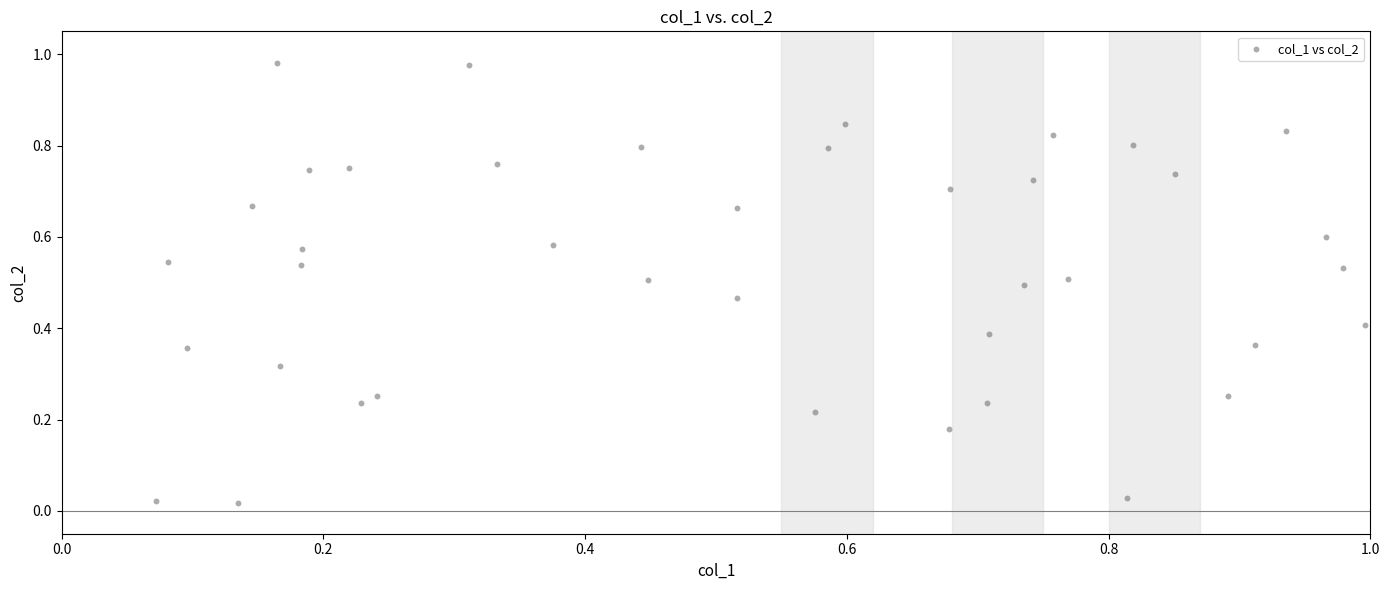

What is the range of X values (max minus min)?

0.9